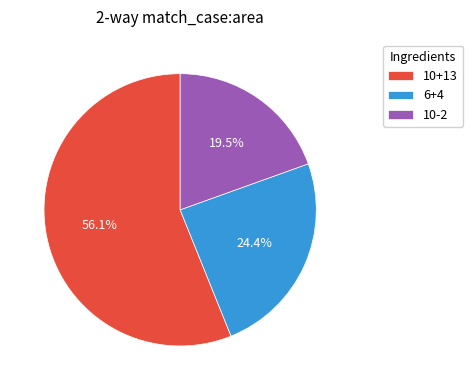

How many segments does this pie chart have?

3